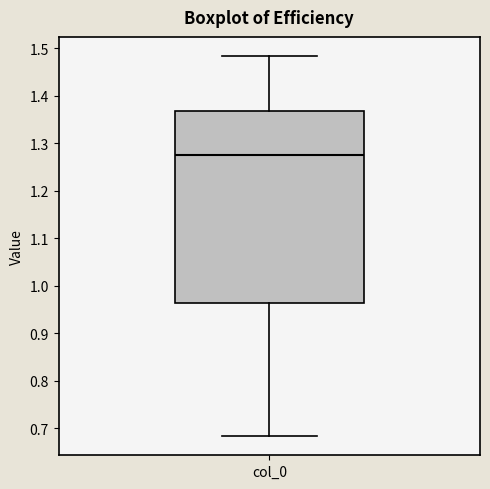

Read this box plot against the y-axis: the position of the median line, the range covered by the box, and the ends of both whiskers. The values are not printed on the chart, so give them approximately, as read against the axis.

median 1.27, box 0.96 to 1.37, whiskers 0.68 to 1.48